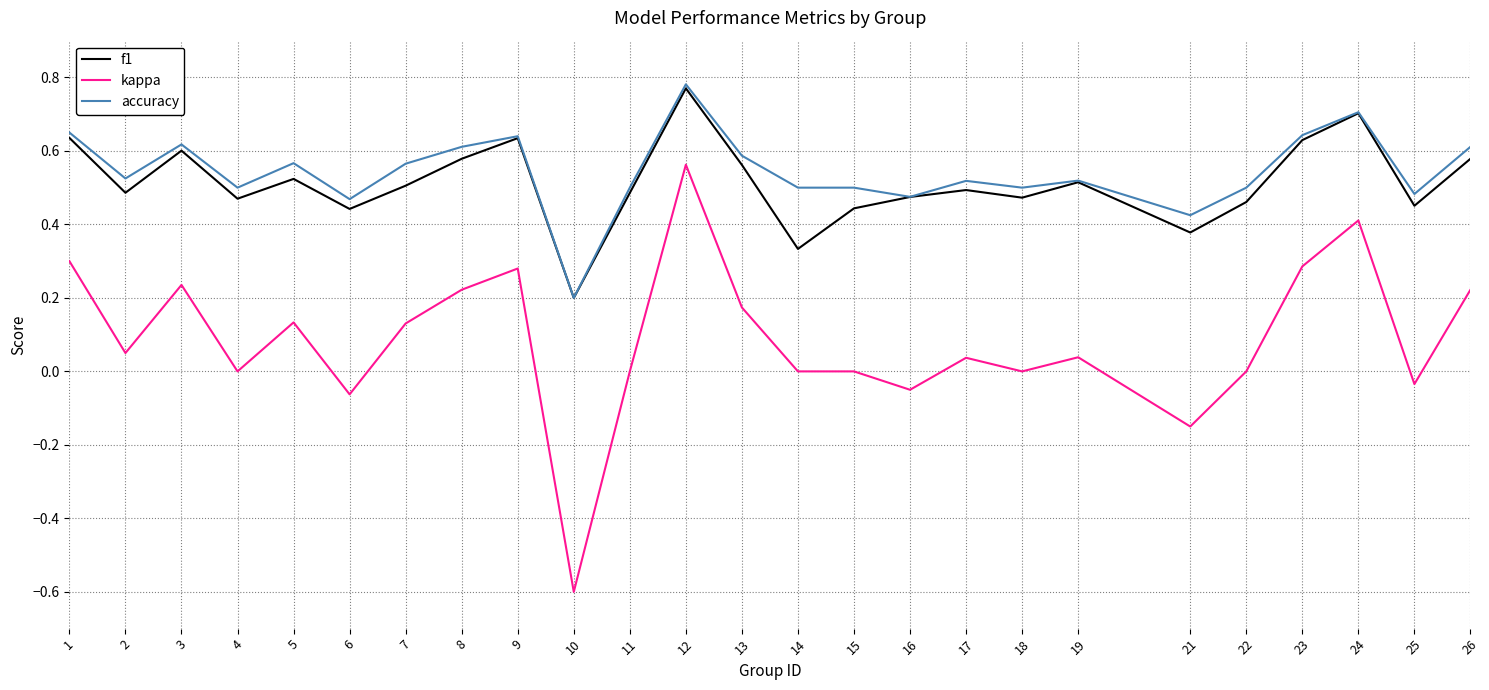

The accuracy series shows 0.6 at 13. True or false?

True